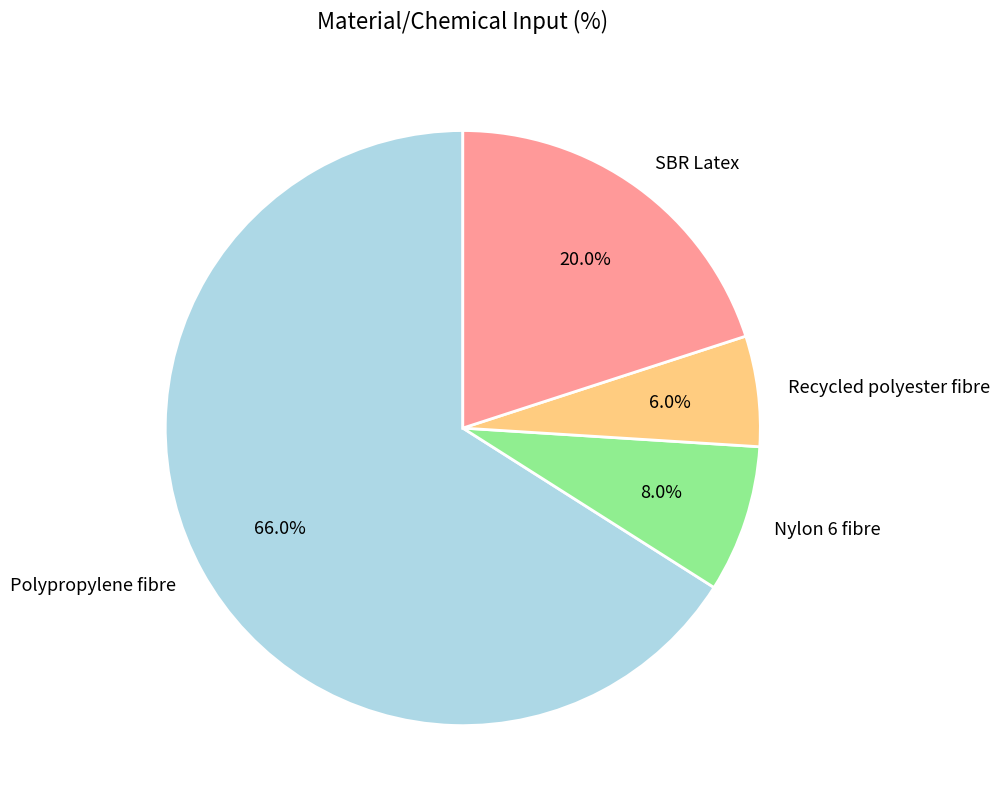

Which has a higher value, SBR Latex or Nylon 6 fibre?

SBR Latex